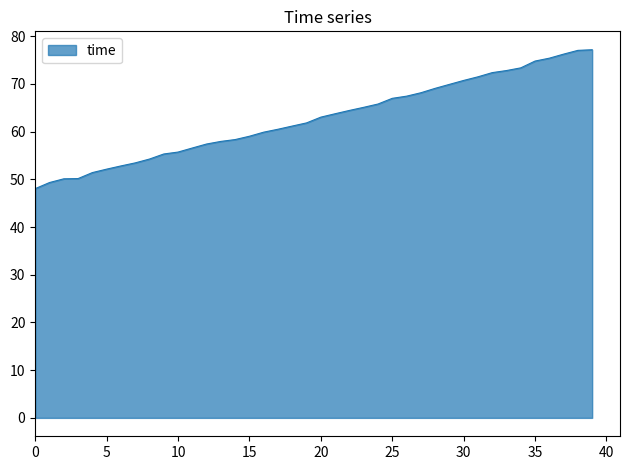

What is the greatest value displayed?

77.2